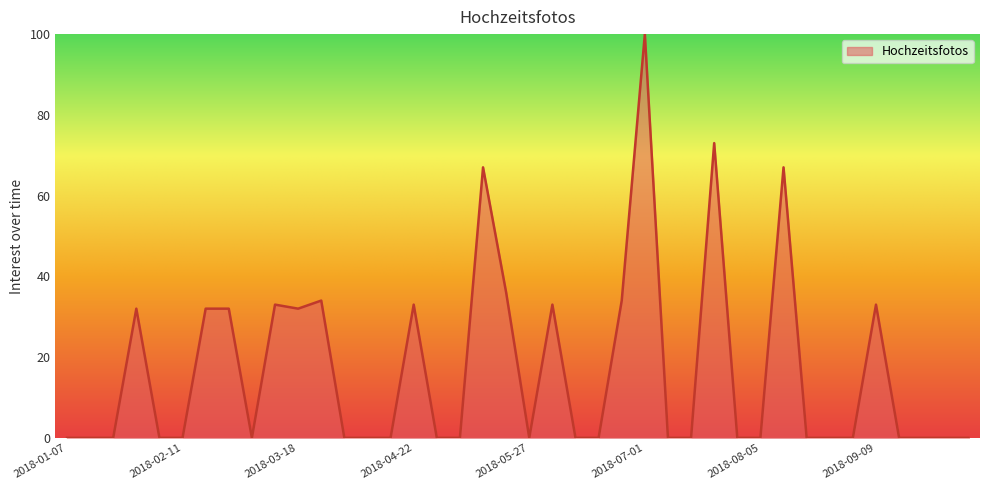

How many lines are shown in the chart?

1